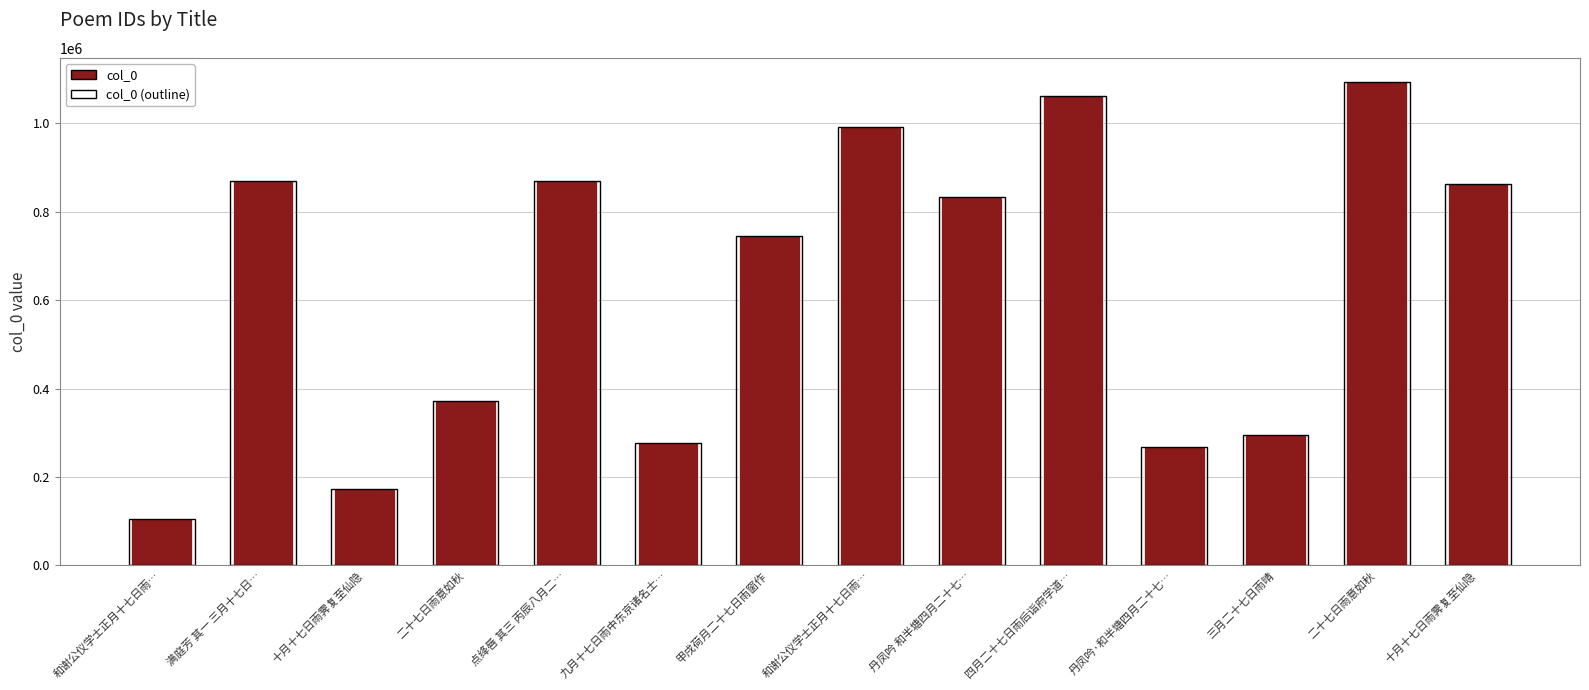

What is the value of the 11th bar from the left?

267482